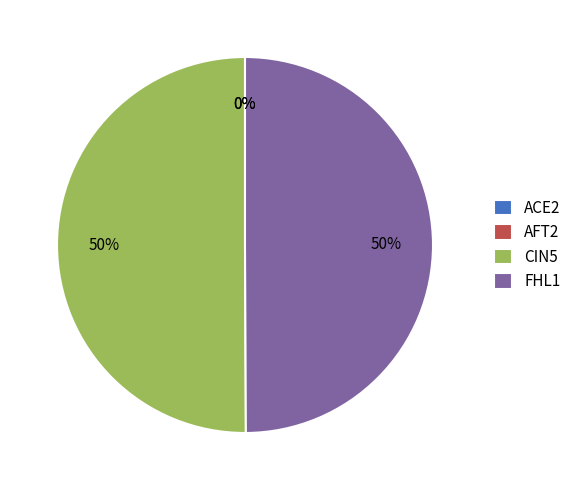

To the nearest percent, what portion does FHL1 represent?

50%